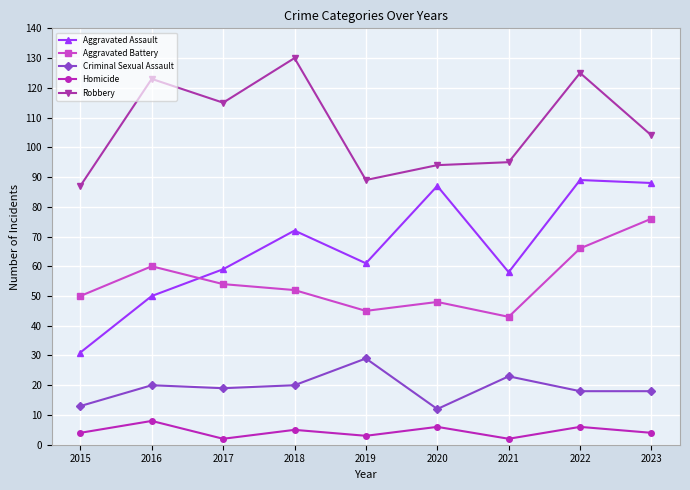

True or false: Robbery and Homicide intersect in this chart.

False